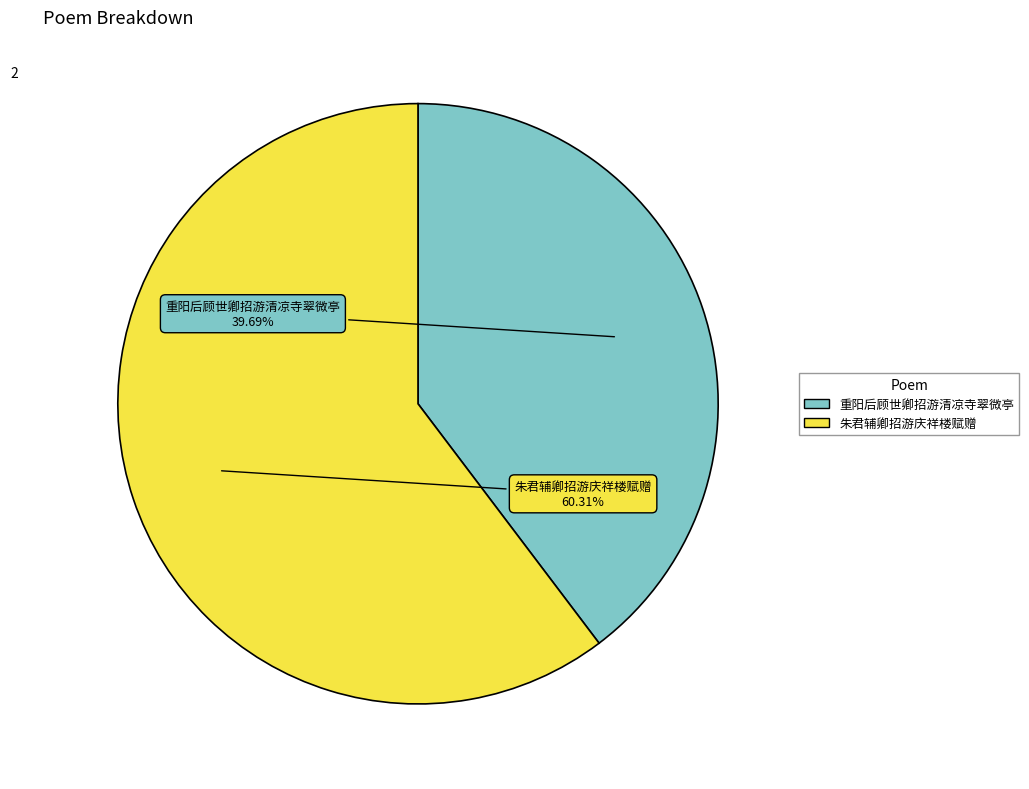

How many segments does this pie chart have?

2